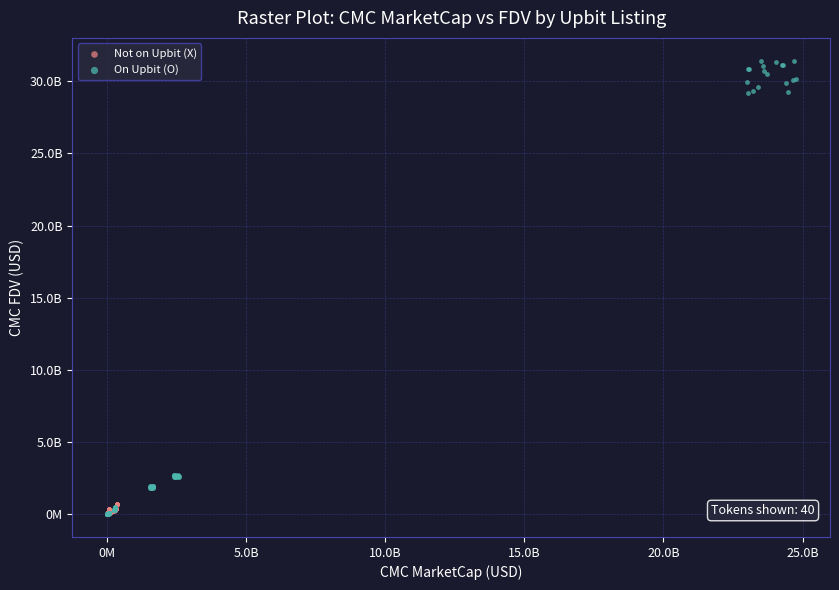

What are all the series names shown in the legend?

Not on Upbit (X), On Upbit (O)